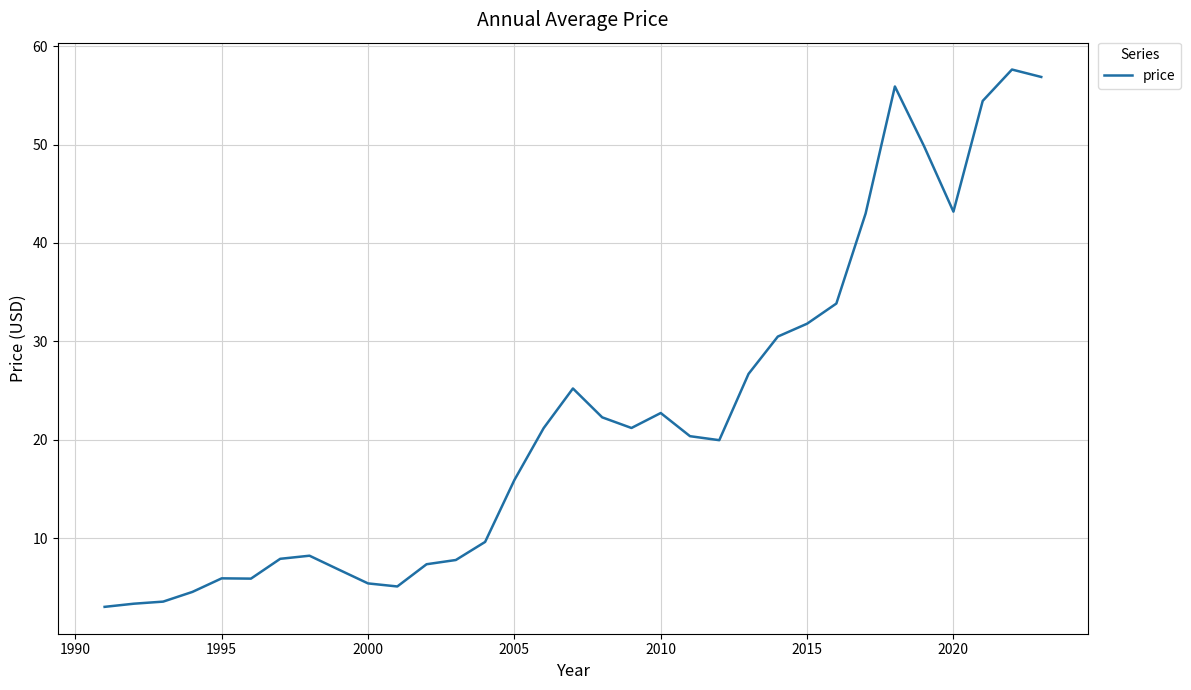

What is the difference between the maximum and minimum values?

54.6